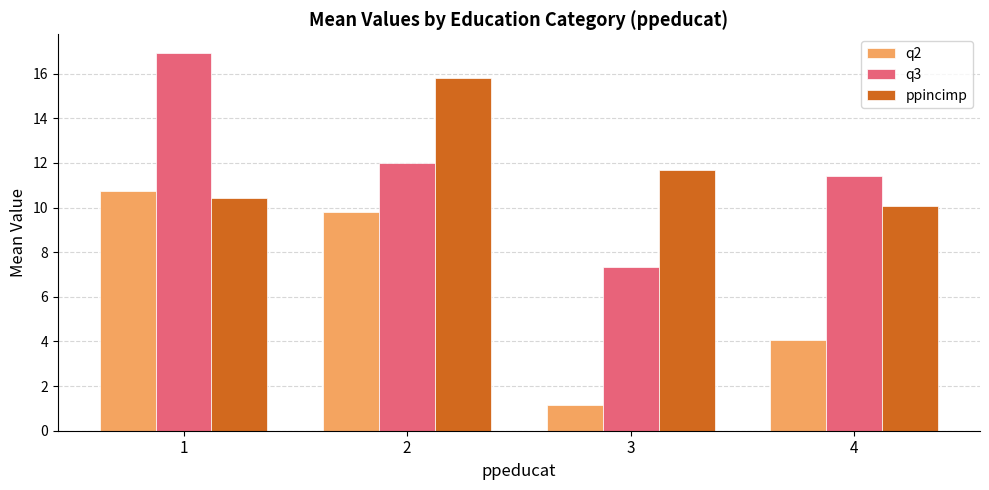

At 4, list the series in order from largest to smallest.

q3, ppincimp, q2